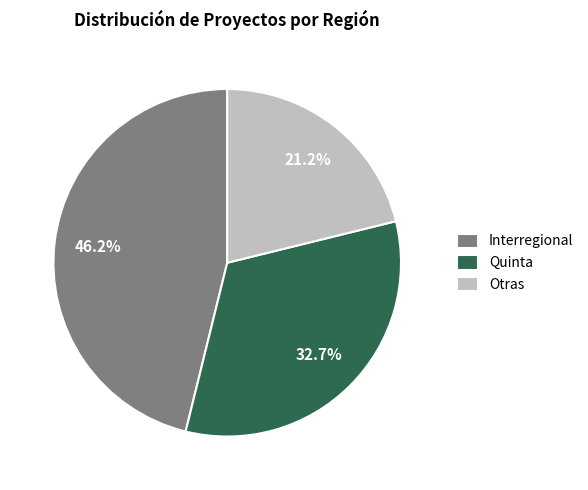

How many segments does this pie chart have?

3